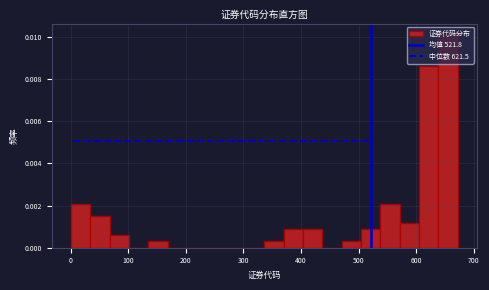

Around what value on the x-axis is the tallest bar? Give the approximate position of its centre, as read against the axis.

660